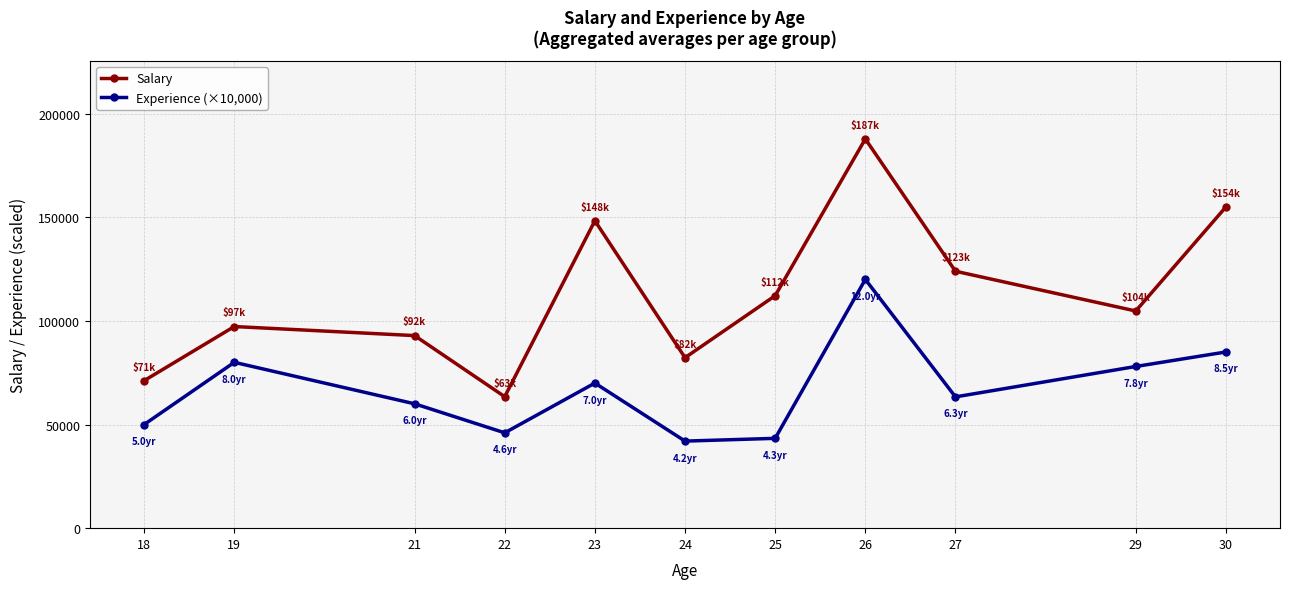

Which series has the widest spread of values?

Salary